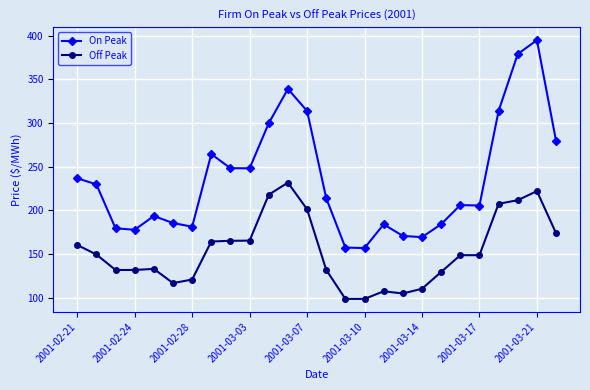

List the series in order of their overall mean, lowest first.

Off Peak, On Peak